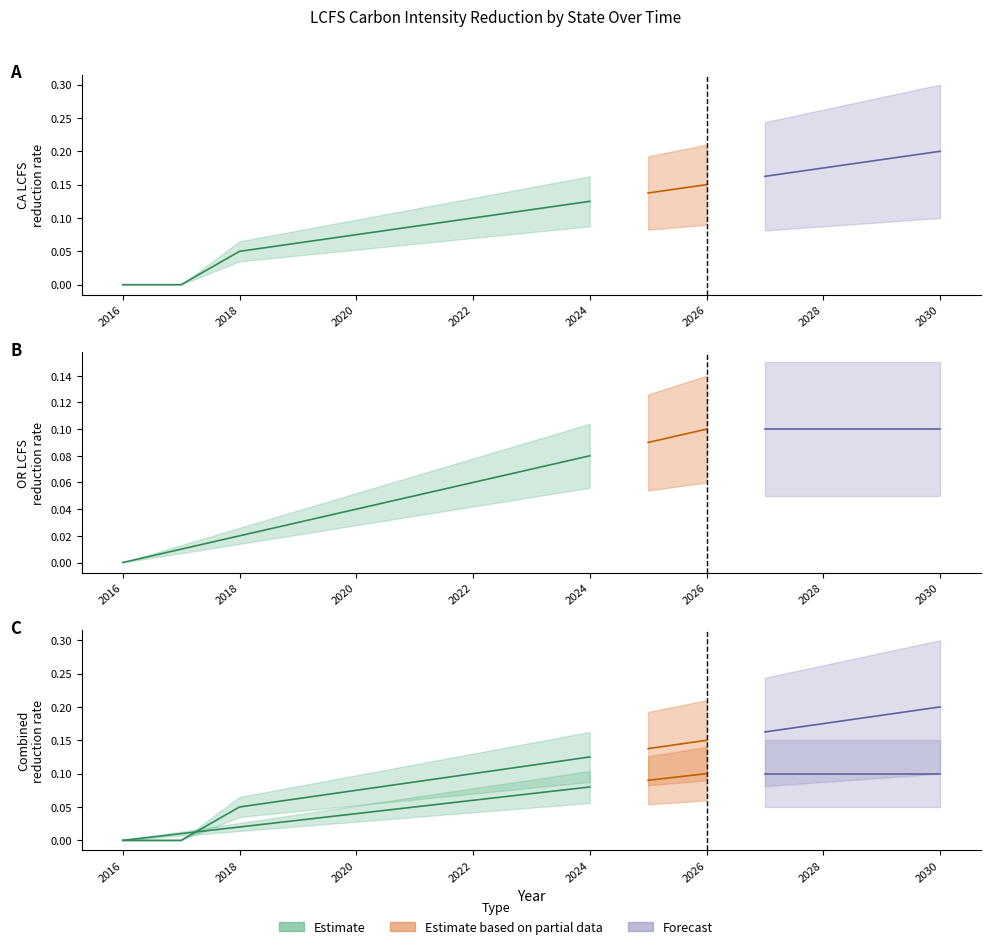

What is the label of the 3rd point from the left?

2018